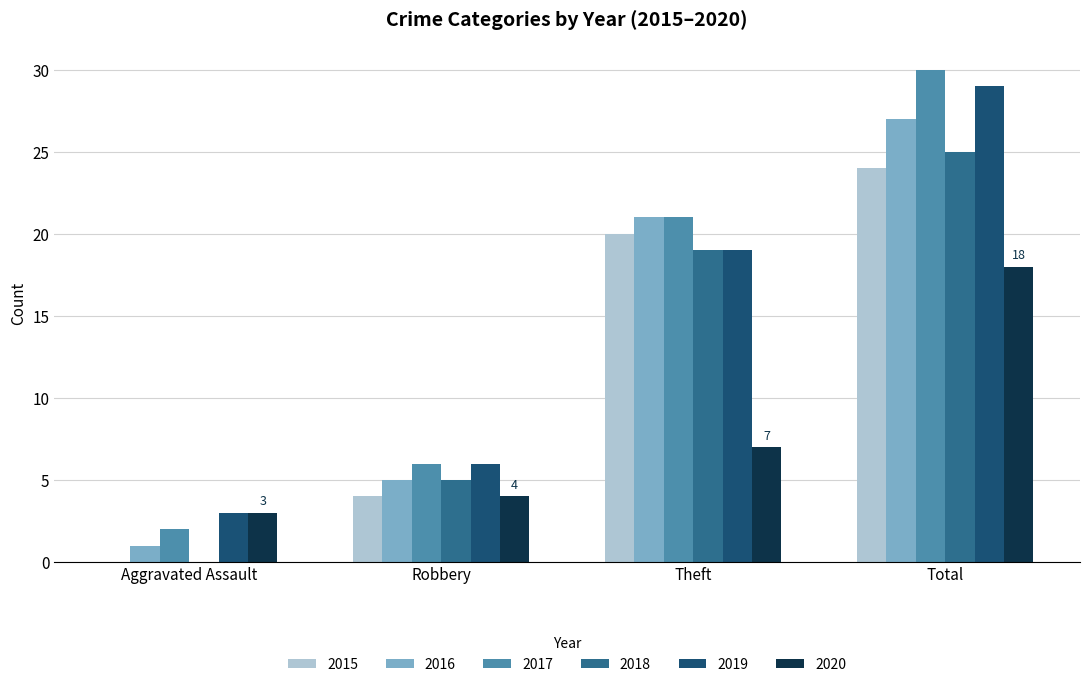

Between Theft and Total, which series saw the biggest shift?

2020